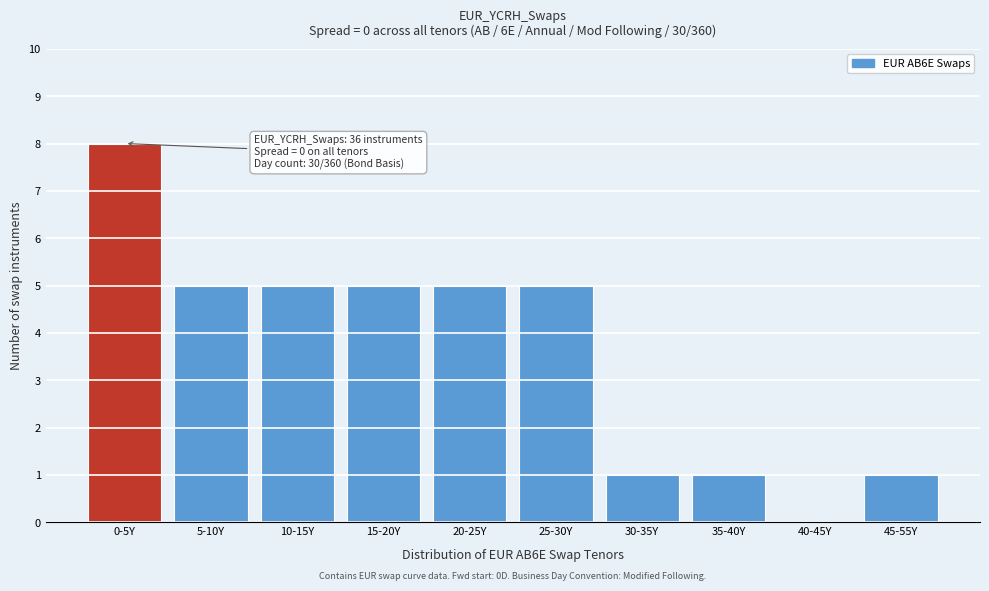

Reading left to right, what are all the values shown in this chart?

0-5Y=8	5-10Y=5	10-15Y=5	15-20Y=5	20-25Y=5	25-30Y=5	30-35Y=1	35-40Y=1	40-45Y=0	45-55Y=1